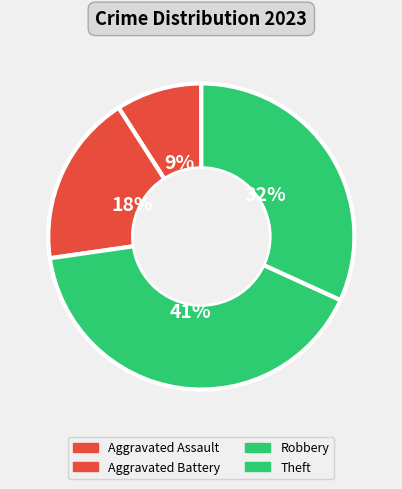

Count the number of slices in the pie.

4